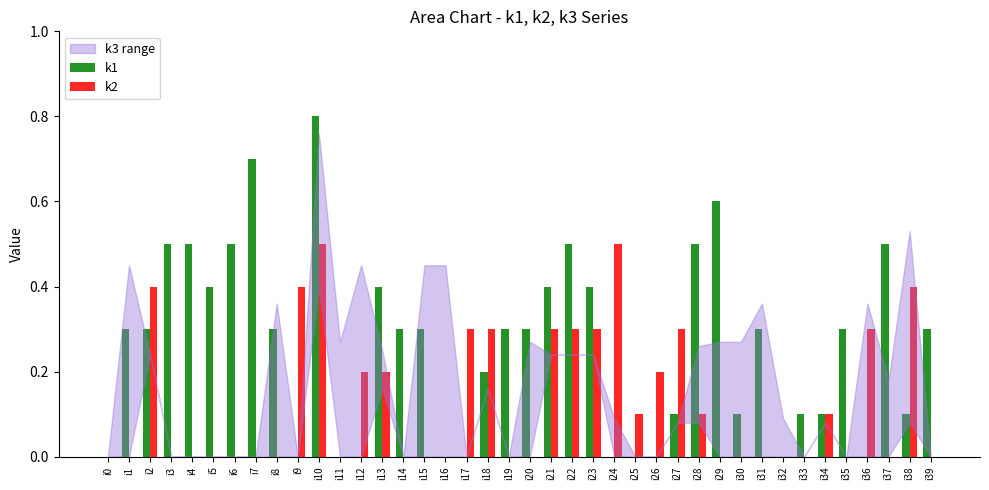

What is the greatest value displayed?

0.8